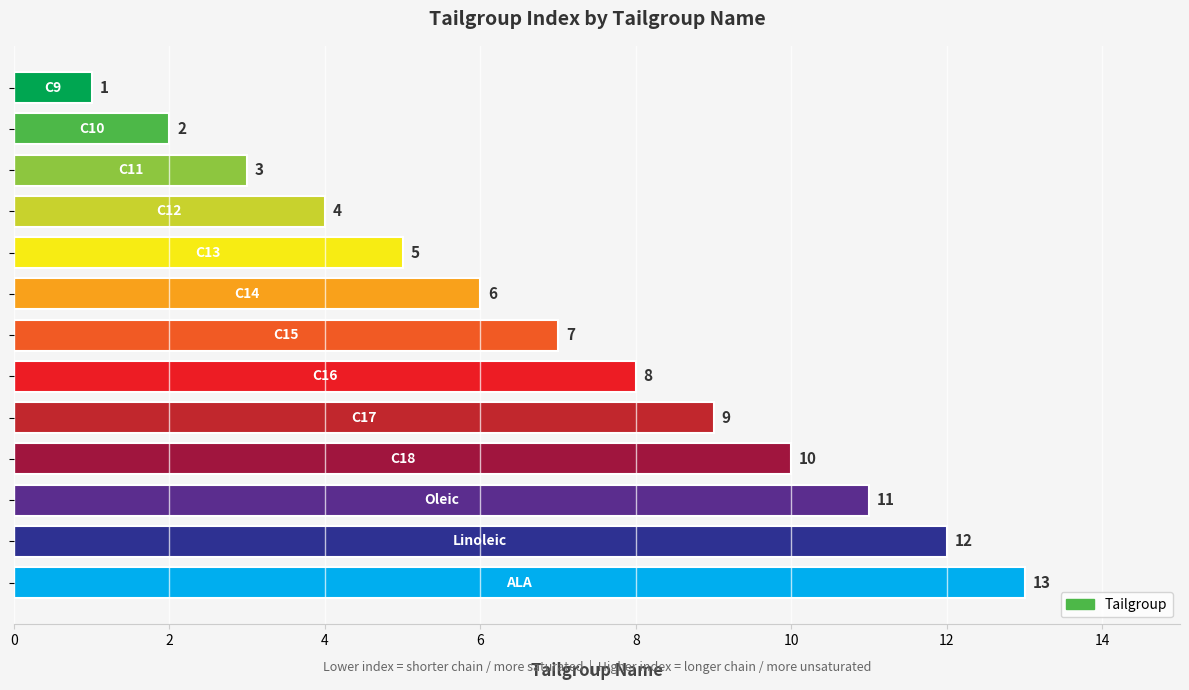

What is the greatest value displayed?

13